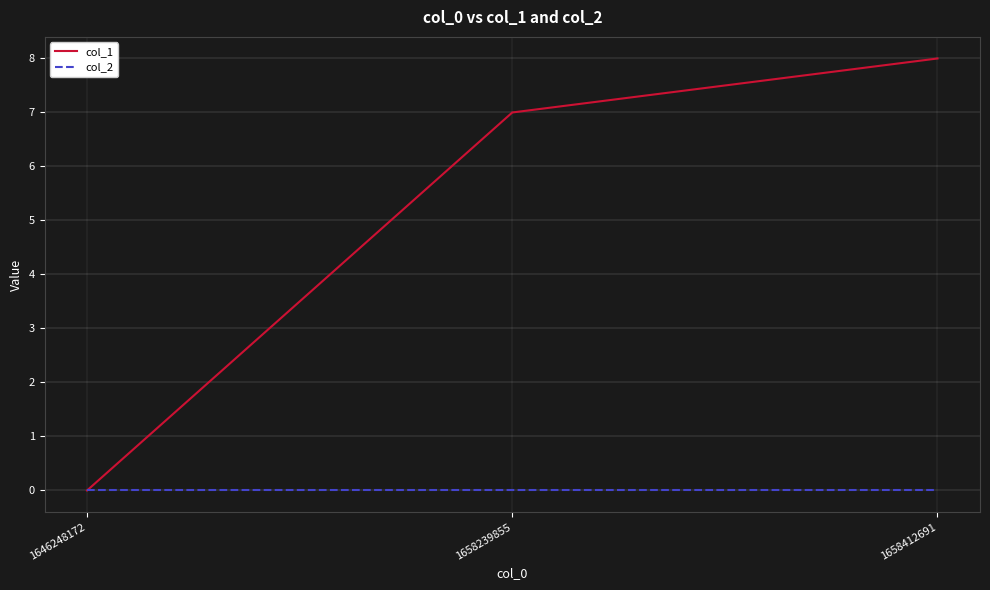

Count the col_1 values in the range 0 to 8.

3